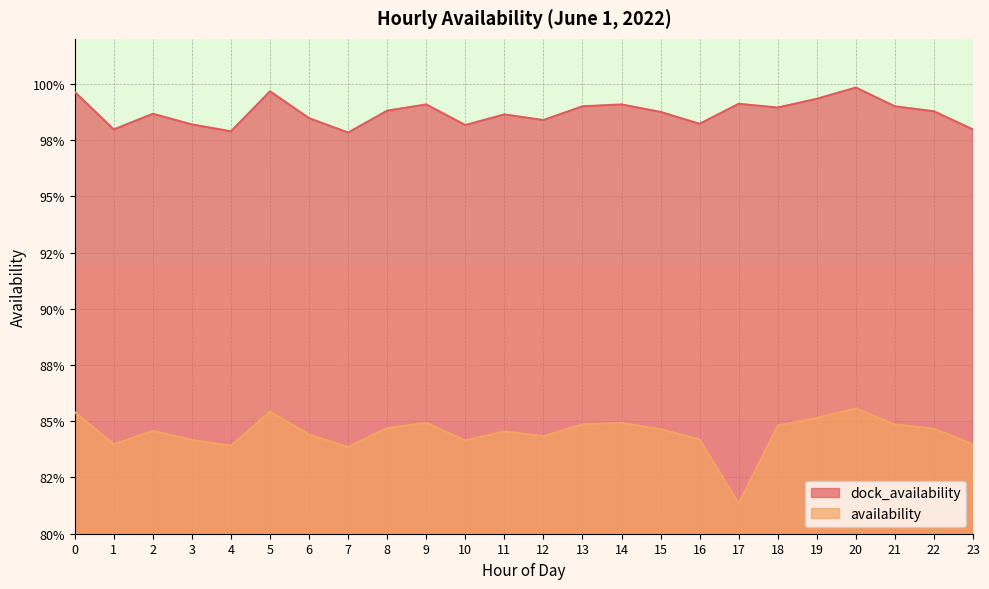

Where is the first local maximum for dock_availability?

2